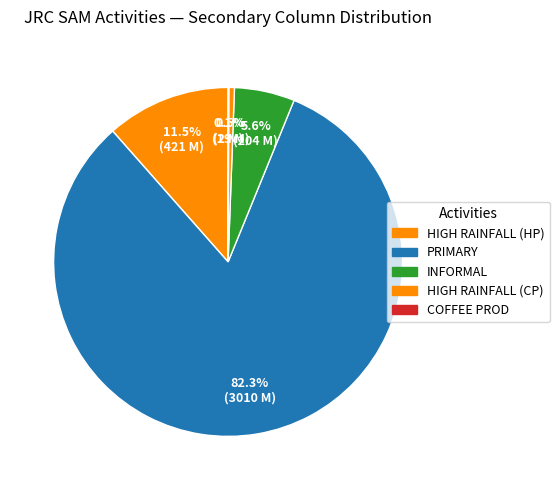

Which category accounts for the majority?

PRIMARY